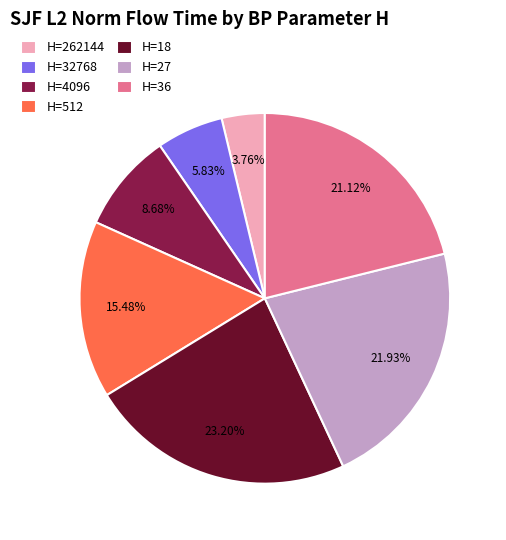

Combined, do H=4096 and H=32768 account for over 50%?

No